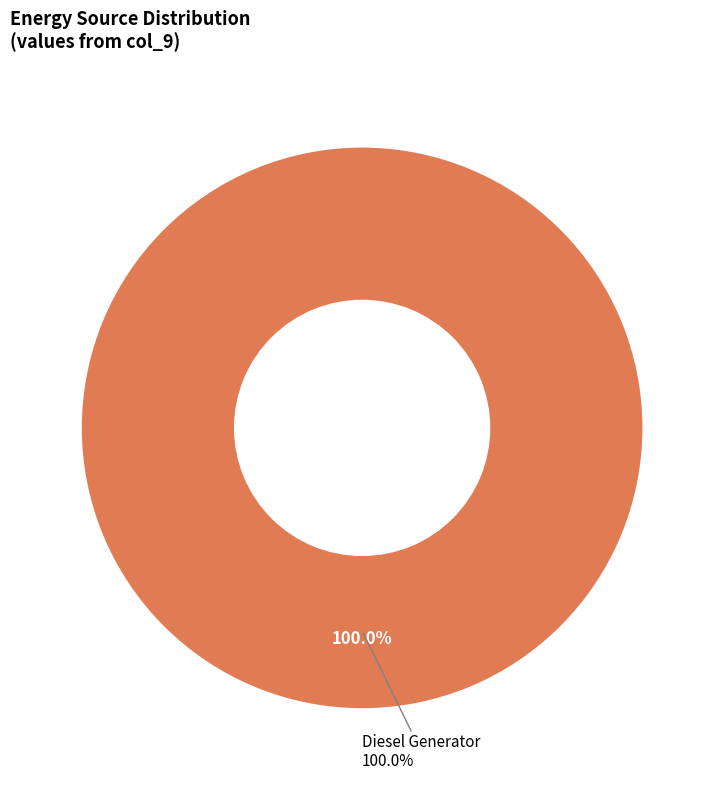

To the nearest percent, what is the combined percentage of Owned PV and Diesel Generator?

100%